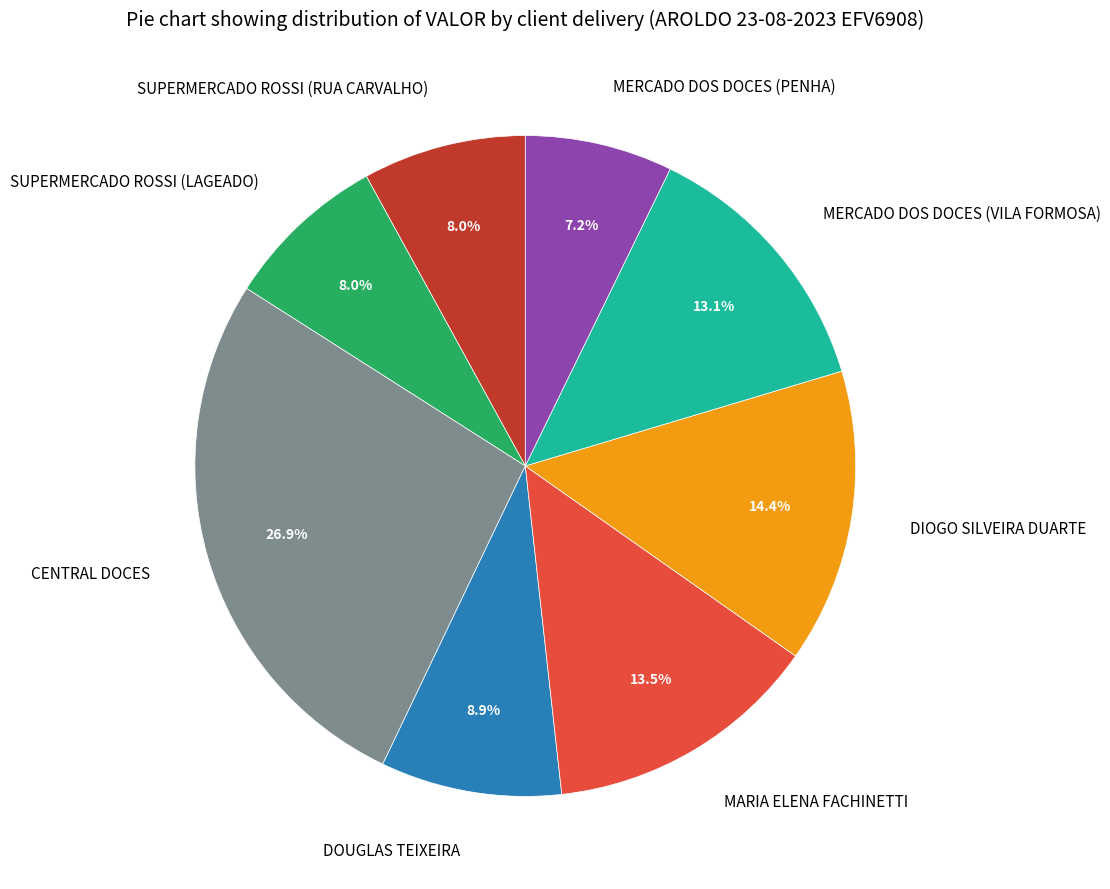

What is the total percentage of MERCADO DOS DOCES (VILA FORMOSA) and SUPERMERCADO ROSSI (RUA CARVALHO)?

21.1%